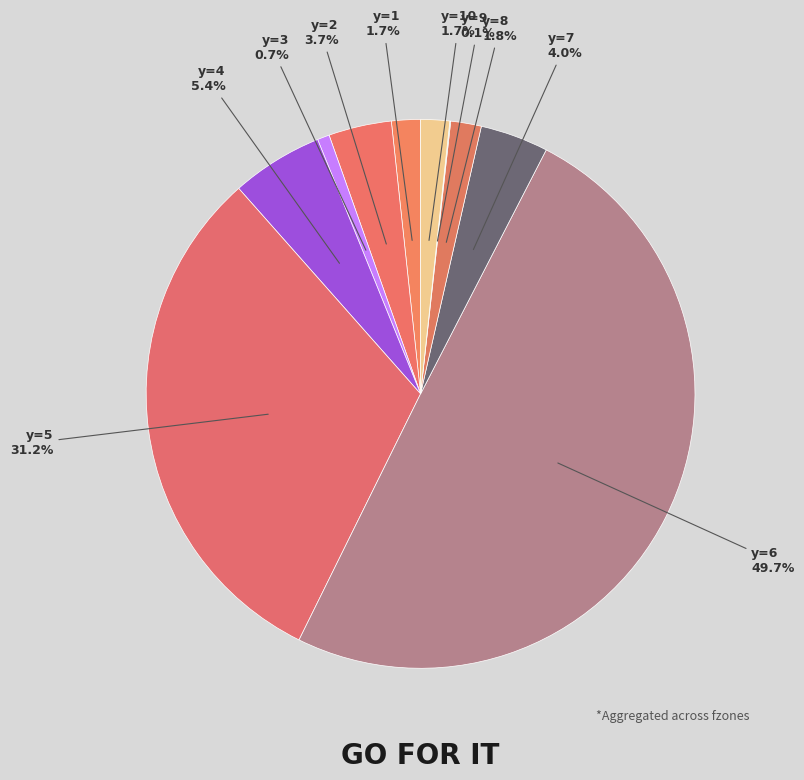

Does any single category account for the majority?

No